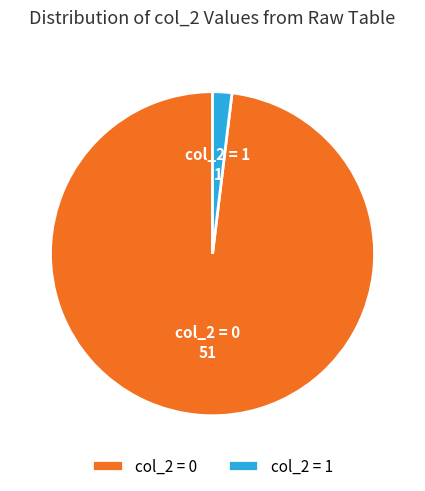

Is there a majority slice in this chart?

Yes